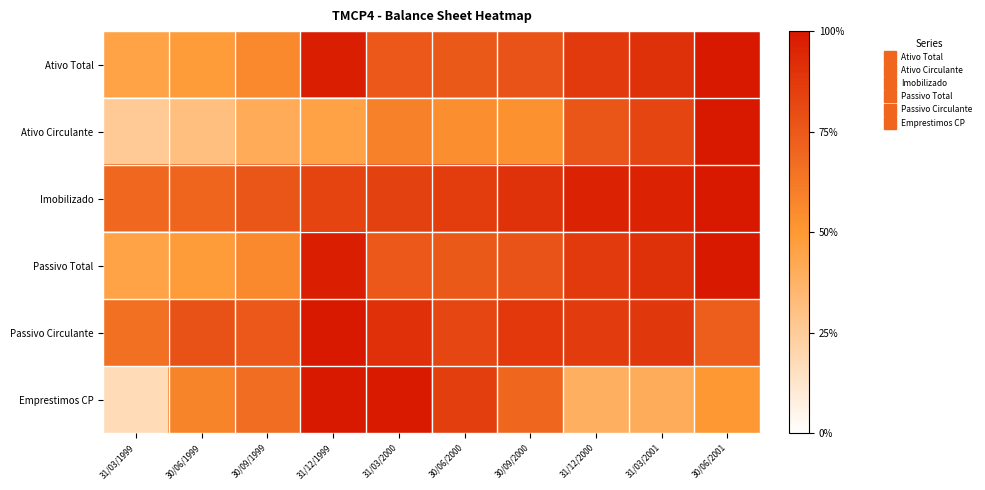

Reading right to left, extract all data points from this chart.

Ativo Total: 30/06/2001=100.0	31/03/2001=90.6	31/12/2000=87.1	30/09/2000=77.1	30/06/2000=74.7	31/03/2000=75.1	31/12/1999=98.0	30/09/1999=56.6	30/06/1999=48.4	31/03/1999=44.9
Ativo Circulante: 30/06/2001=100.0	31/03/2001=82.6	31/12/2000=76.2	30/09/2000=53.0	30/06/2000=54.0	31/03/2000=59.2	31/12/1999=45.5	30/09/1999=41.3	30/06/1999=31.6	31/03/1999=26.1
Imobilizado: 30/06/2001=100.0	31/03/2001=96.2	31/12/2000=96.0	30/09/2000=90.1	30/06/2000=85.8	31/03/2000=84.2	31/12/1999=83.0	30/09/1999=76.4	30/06/1999=70.1	31/03/1999=68.8
Passivo Total: 30/06/2001=100.0	31/03/2001=90.6	31/12/2000=87.1	30/09/2000=77.1	30/06/2000=74.7	31/03/2000=75.1	31/12/1999=98.0	30/09/1999=56.6	30/06/1999=48.4	31/03/1999=44.9
Passivo Circulante: 30/06/2001=73.2	31/03/2001=88.1	31/12/2000=86.5	30/09/2000=87.8	30/06/2000=81.7	31/03/2000=91.0	31/12/1999=100.0	30/09/1999=75.1	30/06/1999=77.5	31/03/1999=66.0
Emprestimos CP: 30/06/2001=50.3	31/03/2001=40.4	31/12/2000=39.0	30/09/2000=69.9	30/06/2000=85.4	31/03/2000=99.6	31/12/1999=100.0	30/09/1999=67.1	30/06/1999=58.1	31/03/1999=17.2